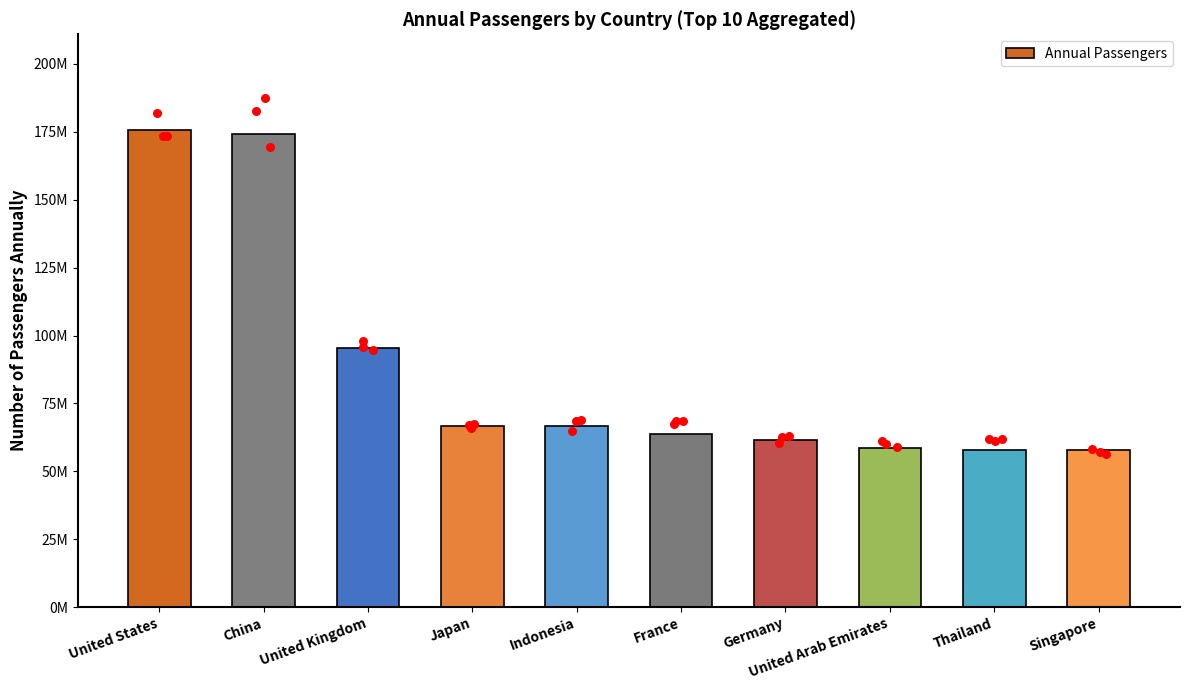

What is the change in value from China to United Arab Emirates?

-115636111